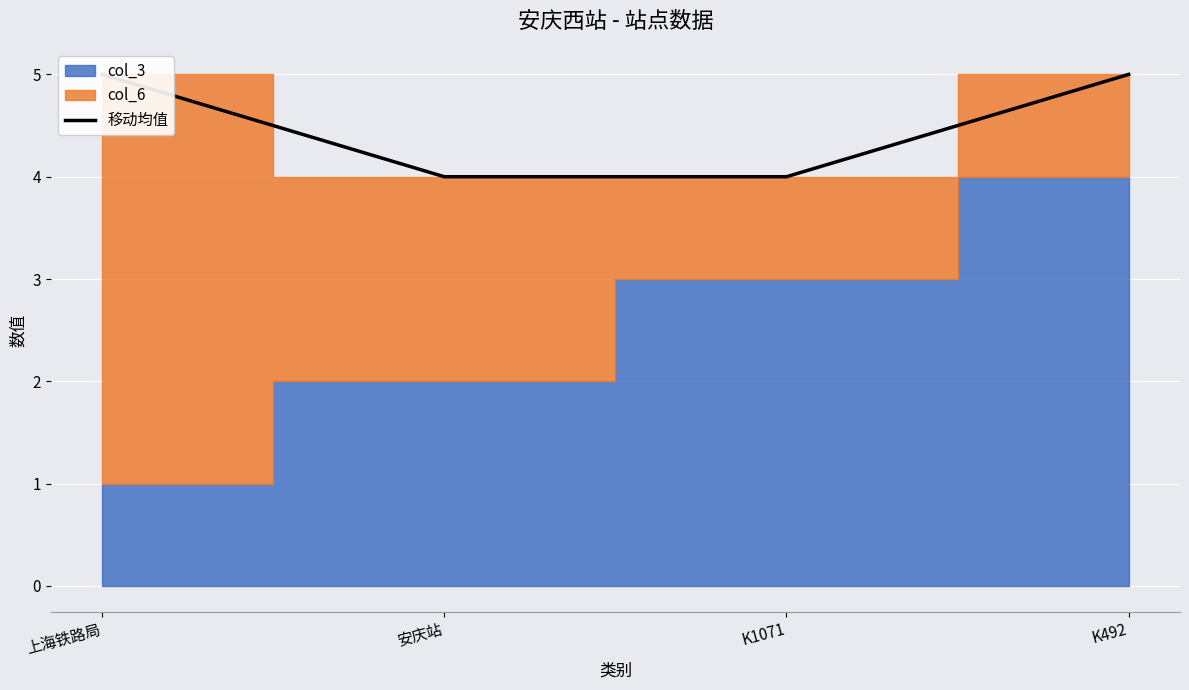

The chart shows a value of 4 at K1071. True or false?

True